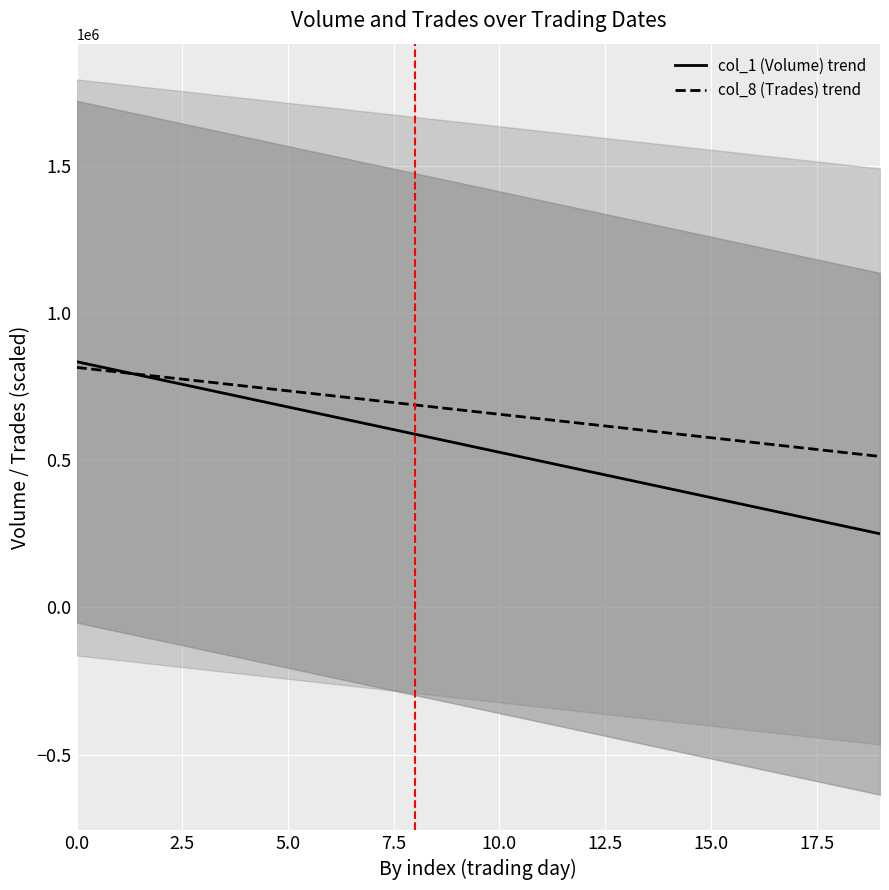

List the series in order of their peak value, highest first.

col_1 (Volume) trend, col_8 (Trades) trend